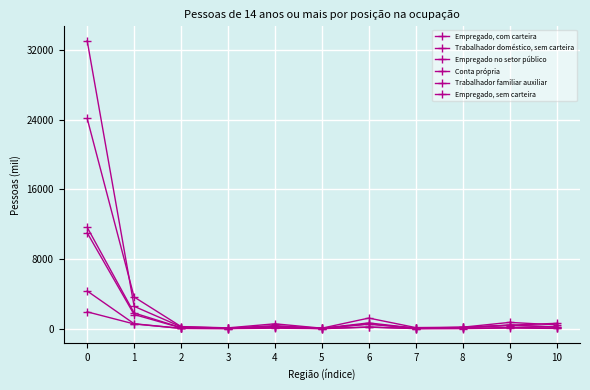

Which series ends up on top after the final intersection of Trabalhador doméstico, sem carteira and Trabalhador familiar auxiliar?

Trabalhador doméstico, sem carteira